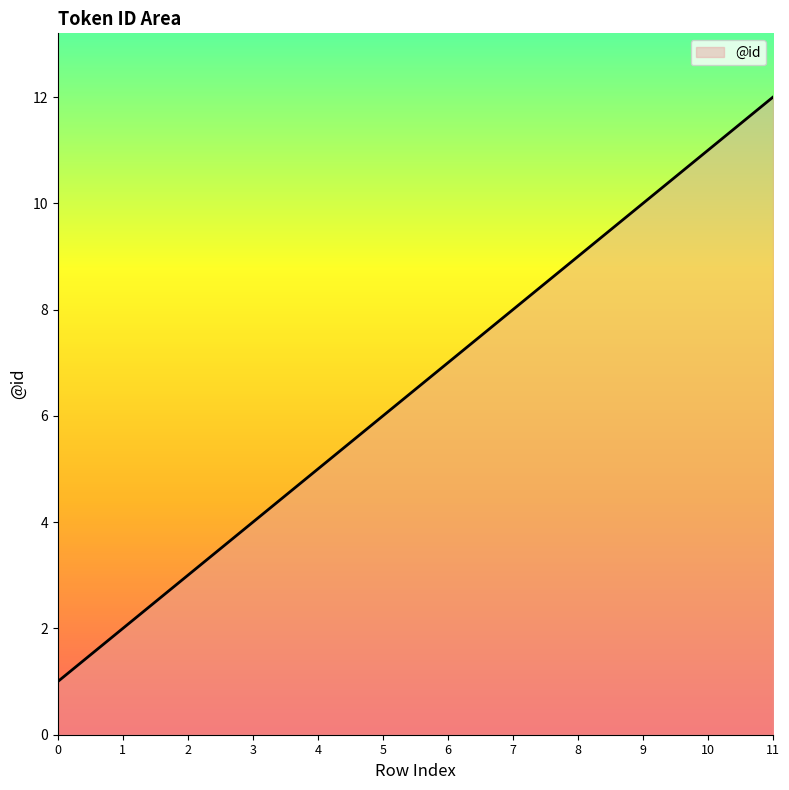

The chart shows a value of 13 at 8. True or false?

False